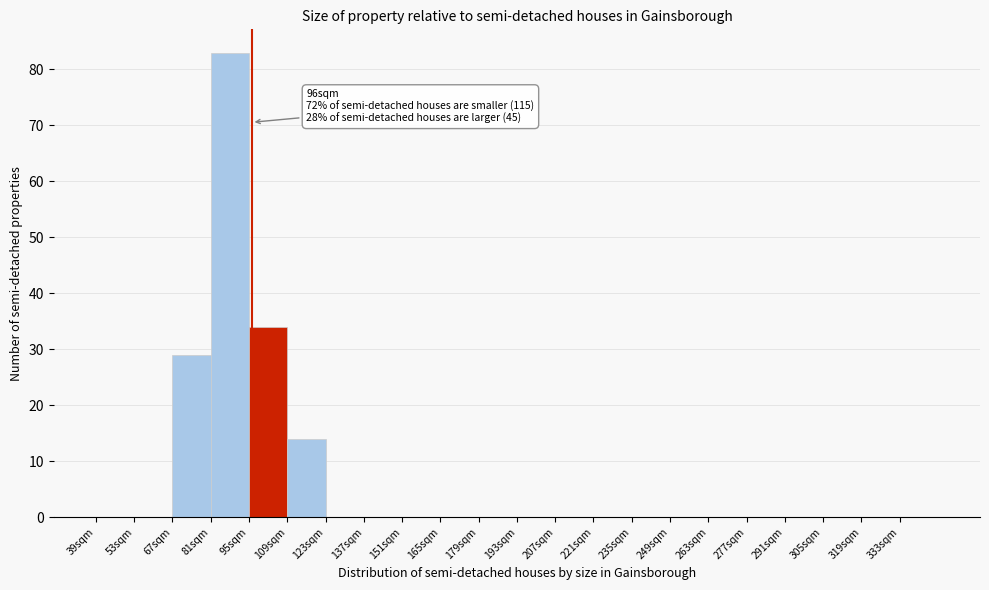

Over which range of the x-axis is the bar tallest?

81 to 95